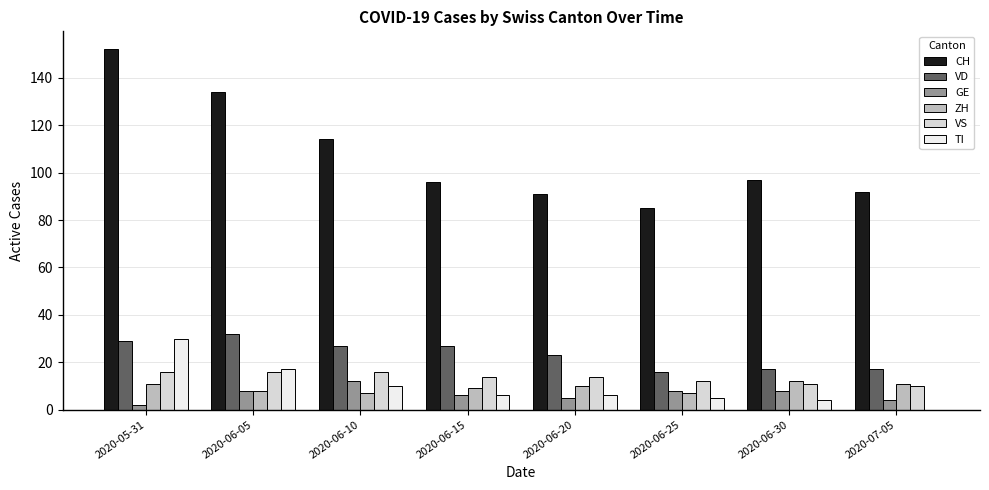

At 2020-05-31, list the series in order from largest to smallest.

CH, TI, VD, VS, ZH, GE